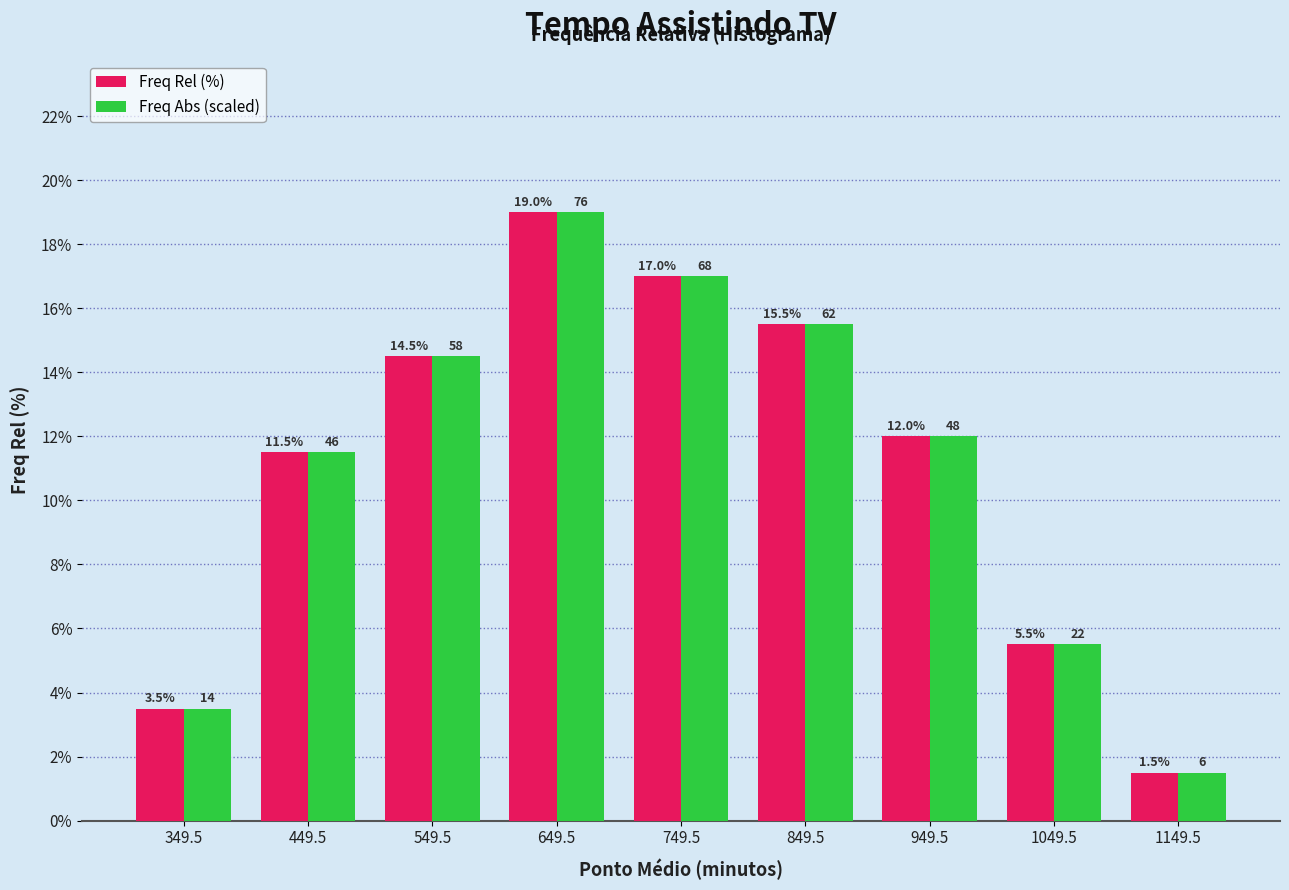

What is the difference between the maximum and second lowest values in the Freq Abs (scaled) series?

15.5